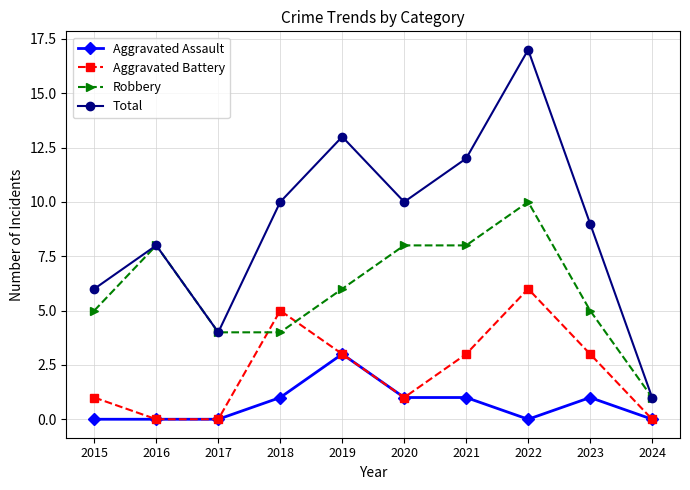

How many interior local peaks does the Aggravated Battery series have?

2